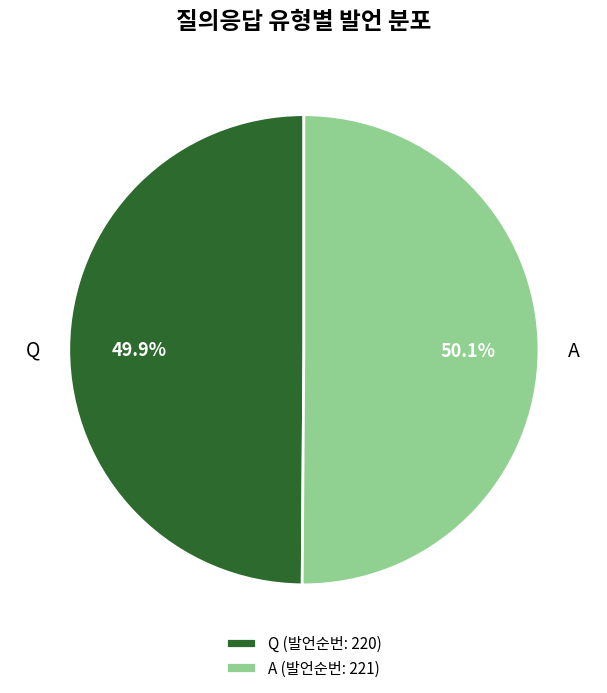

Is there a majority slice in this chart?

Yes